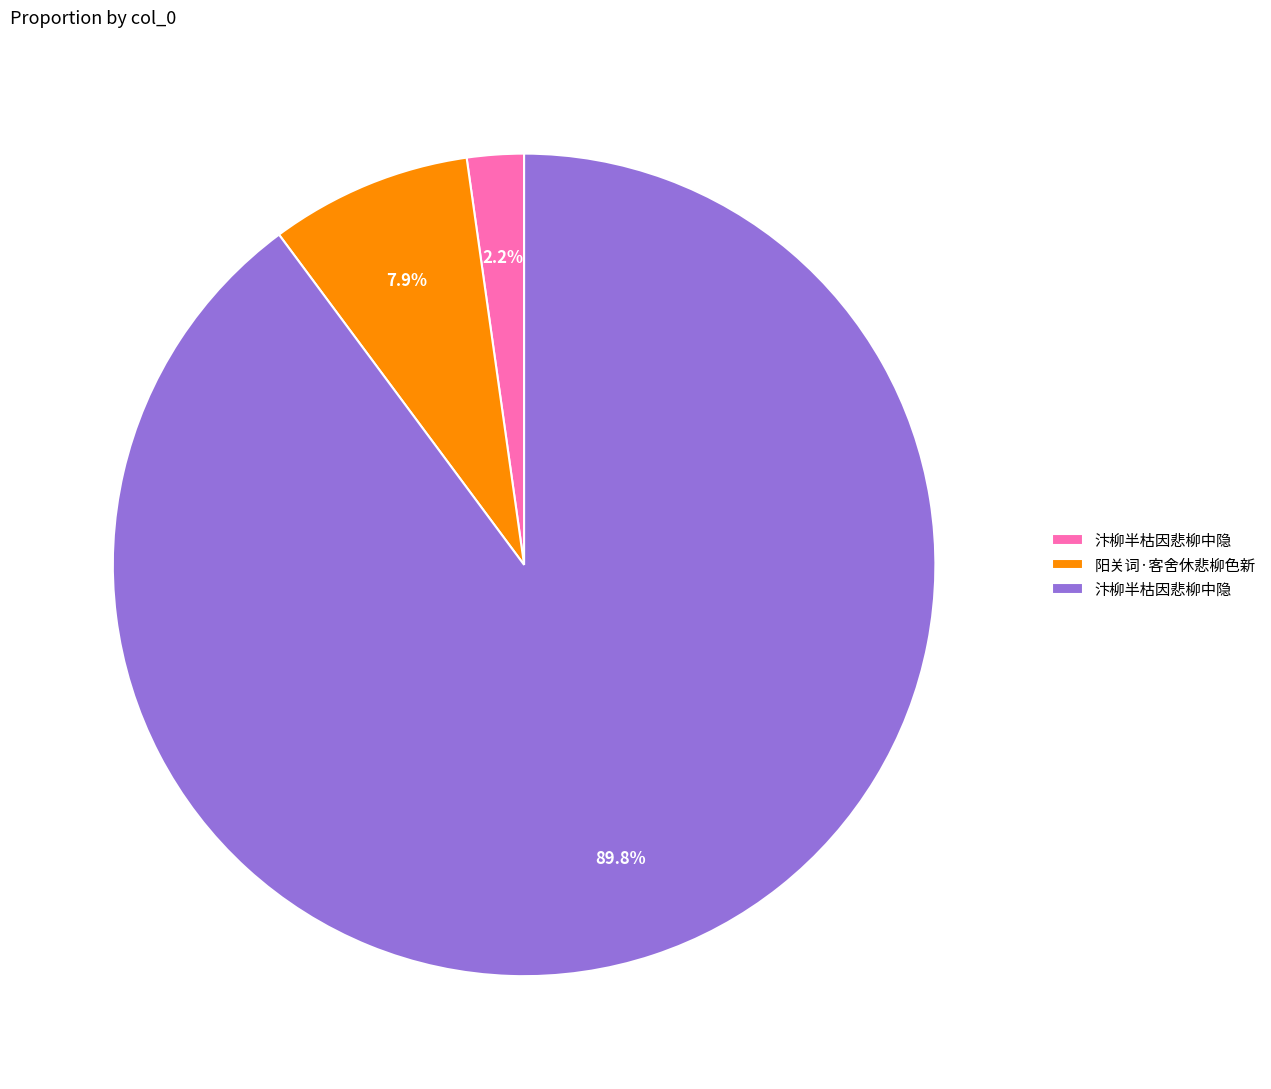

How many segments does this pie chart have?

3